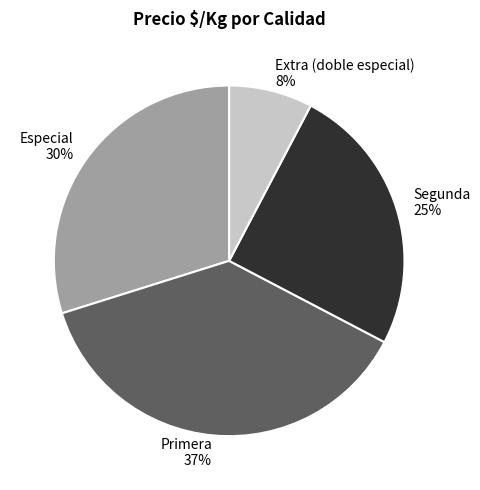

Is it true that Extra (doble especial) 8% is 8% of the pie?

True